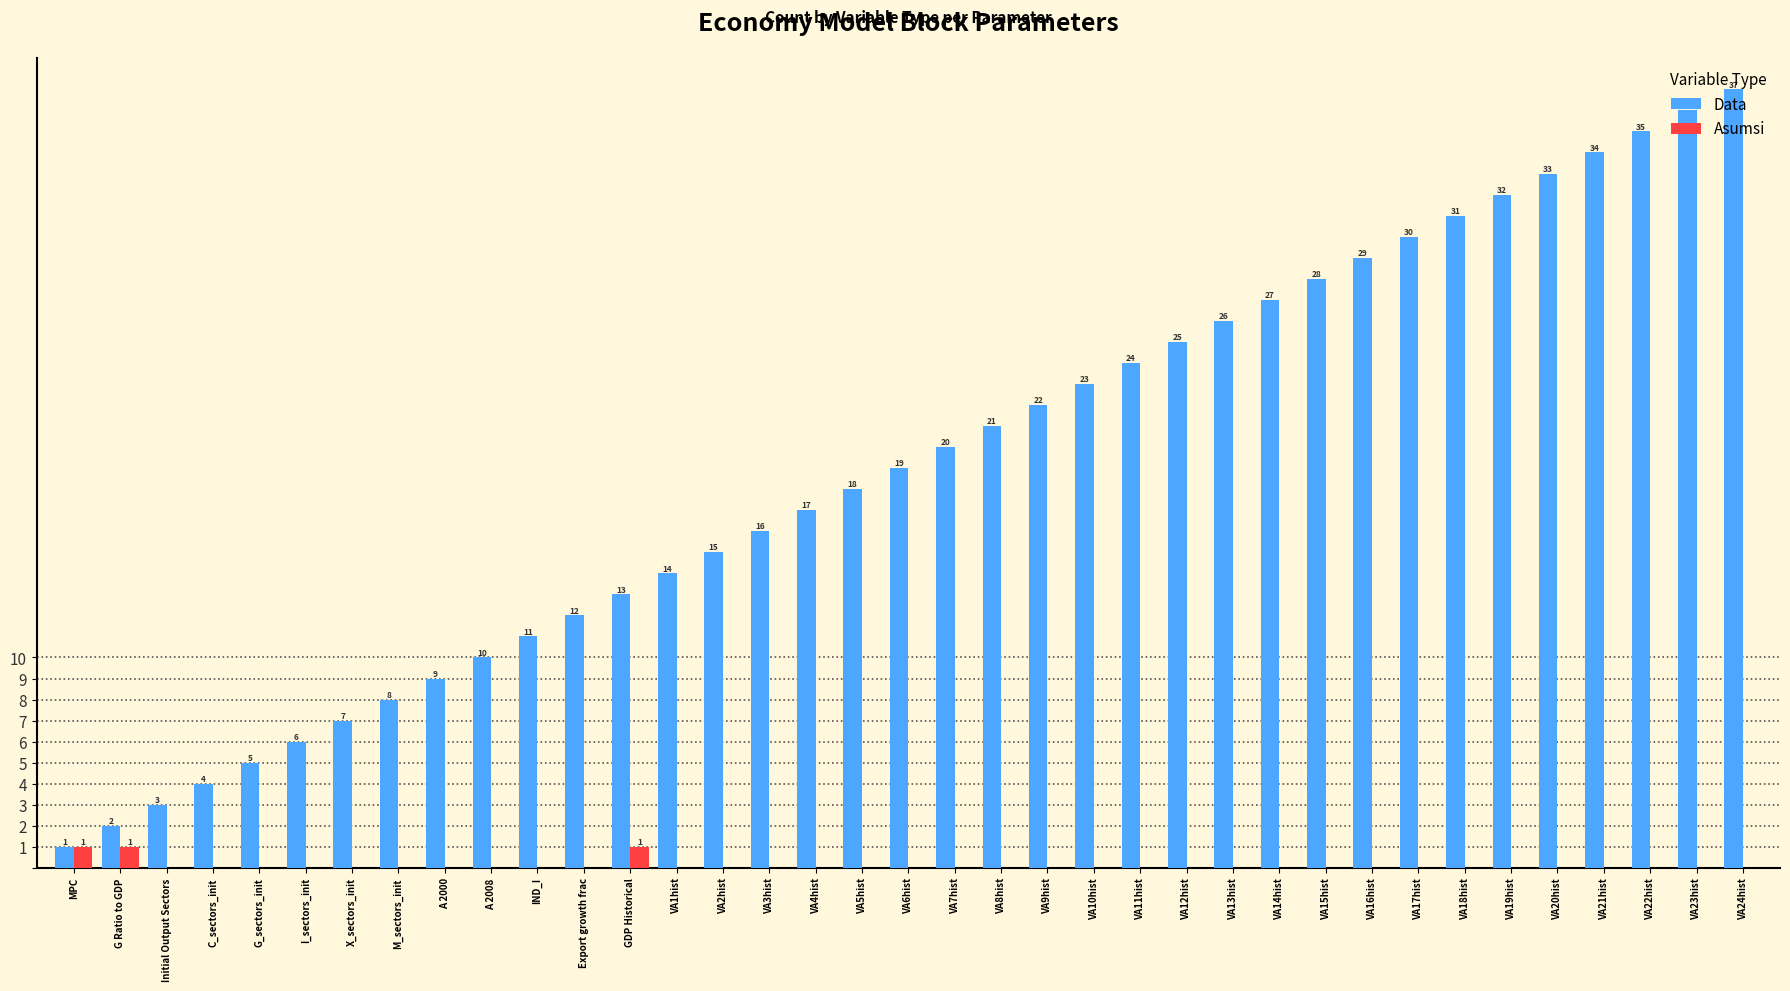

How many data points does each series have?

37